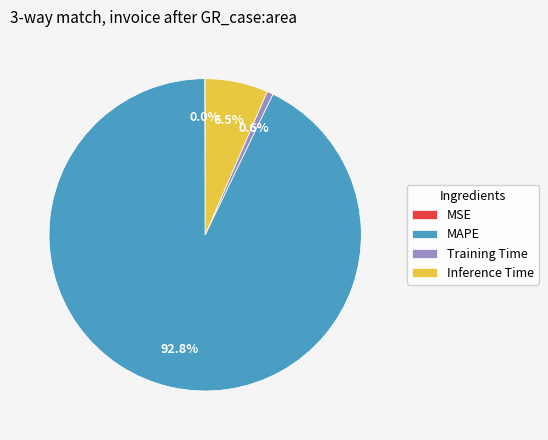

Combined, what portion of the pie is MAPE and Training Time?

93.5%